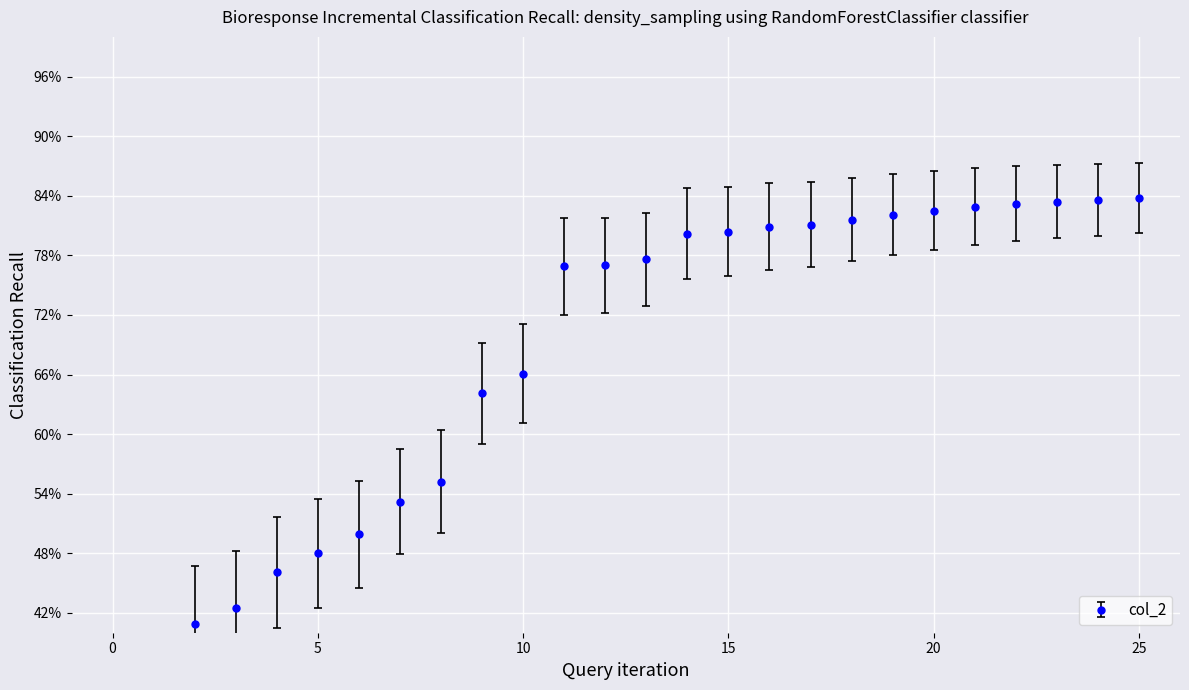

What is the average value?

0.7